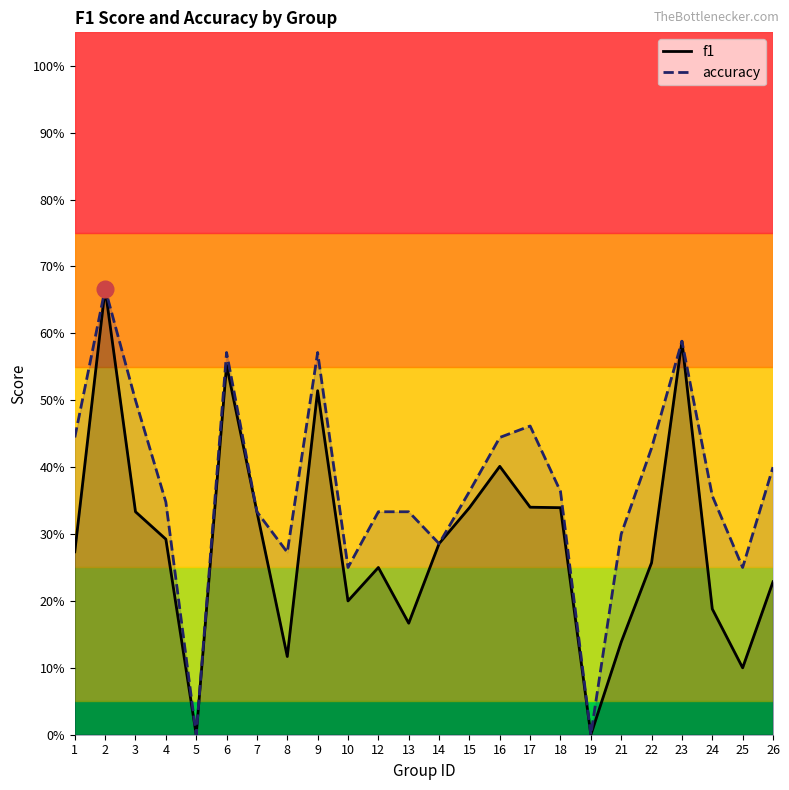

The value of f1 at 8 is 0.1. True or false?

True